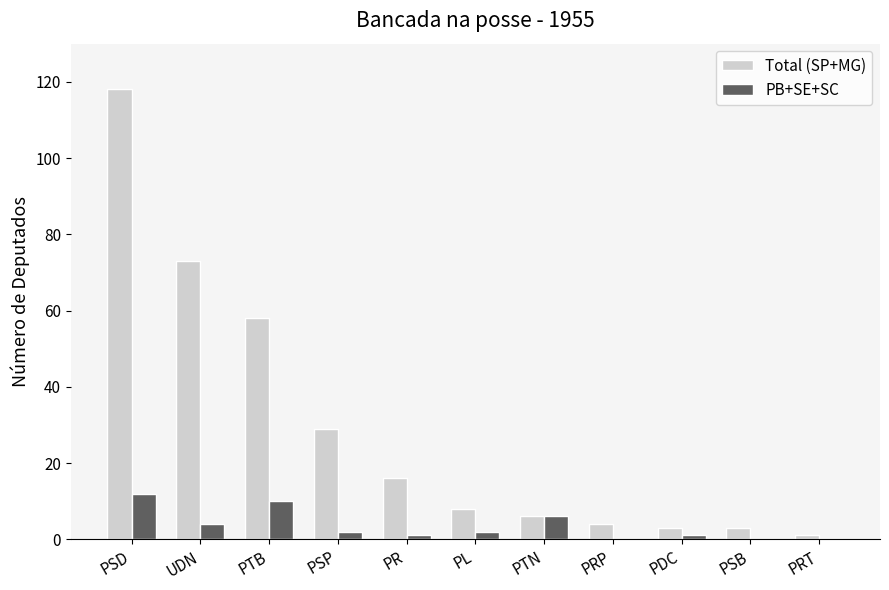

How many categories are shown in the chart?

11